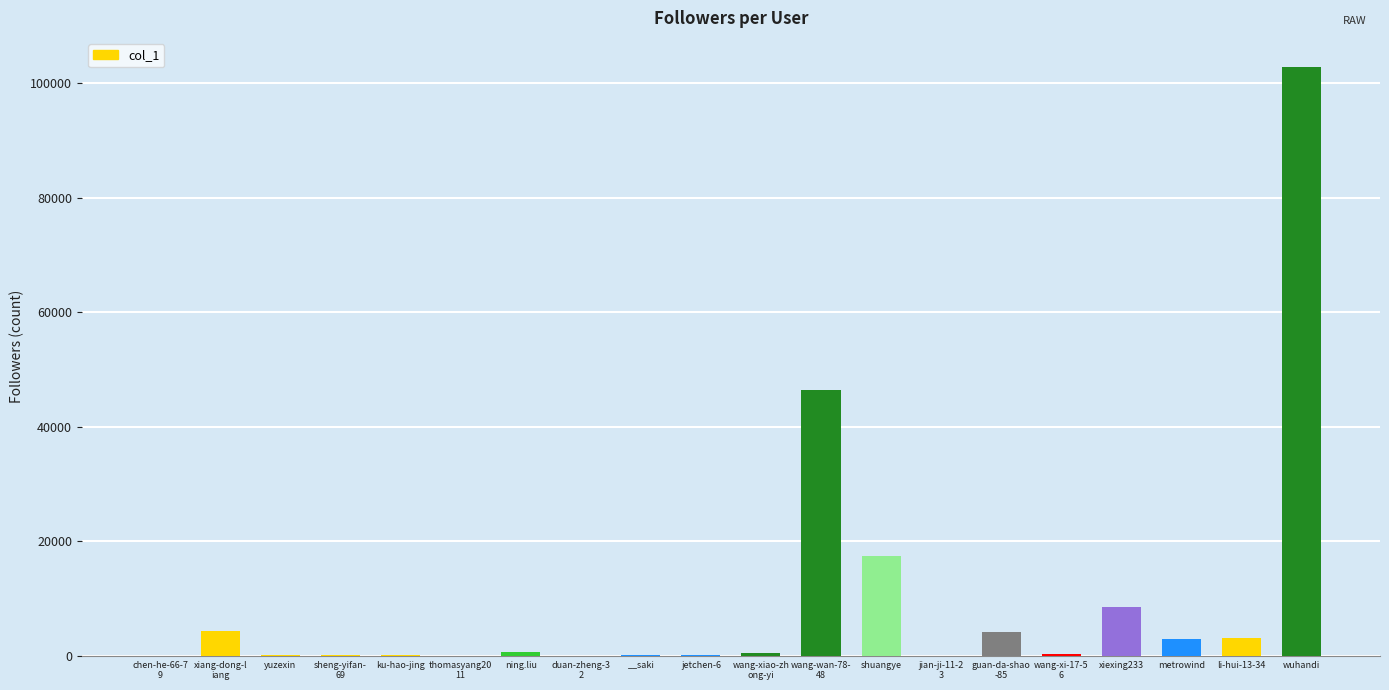

Which category has the highest value across all series?

wuhandi